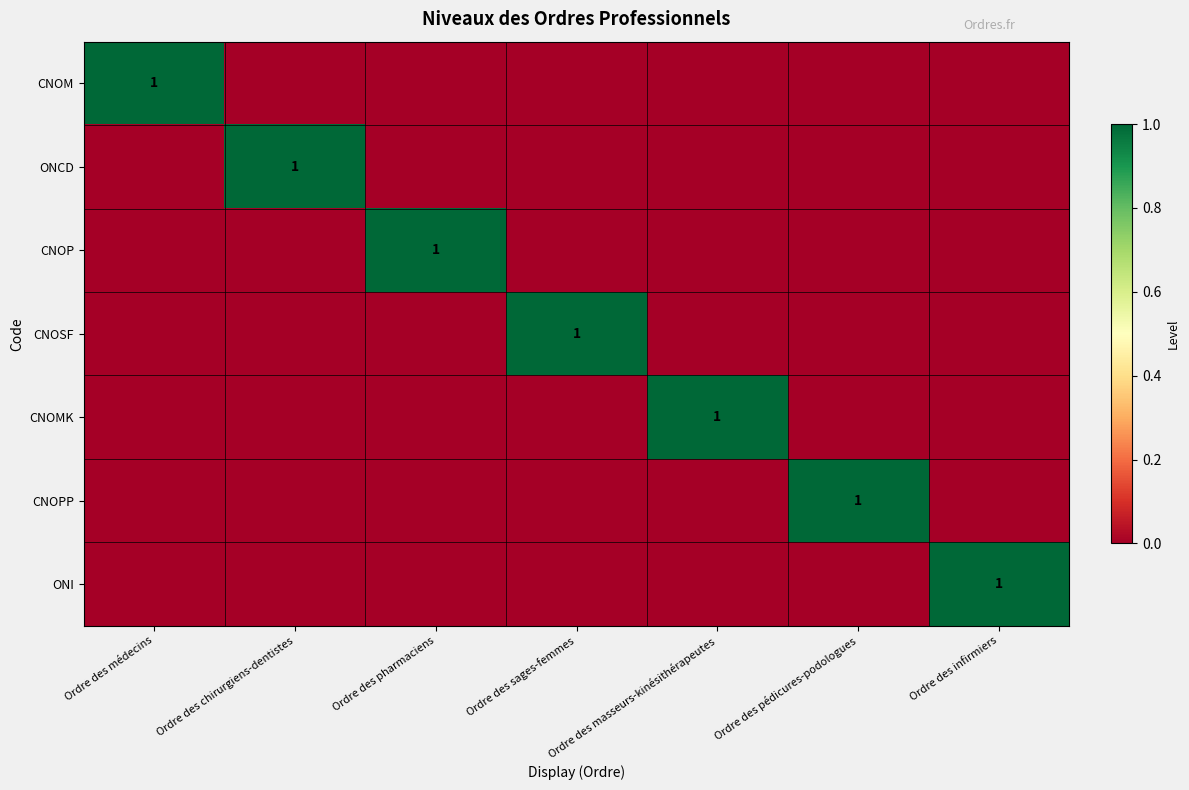

True or false: CNOP has a value of 1 at Ordre des pharmaciens.

True